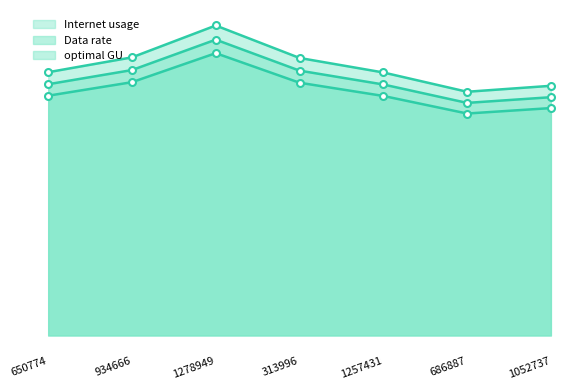

At which category is the sum across all series the highest?

1278949